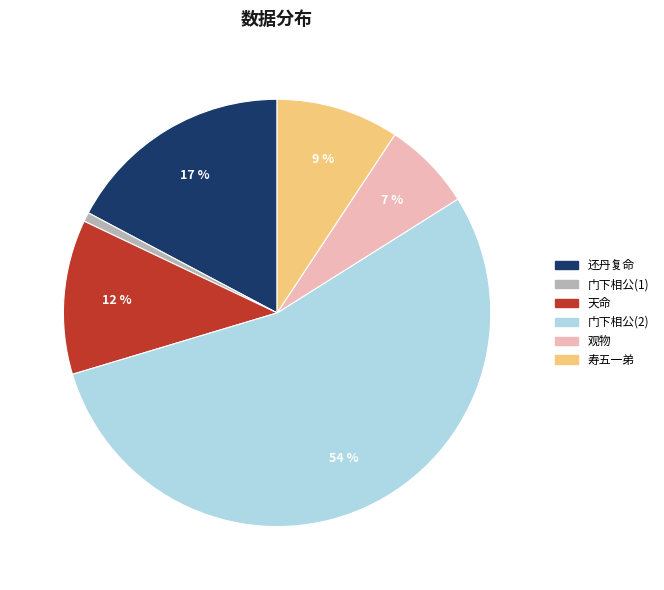

Which slice represents more than half of the pie?

门下相公(2)